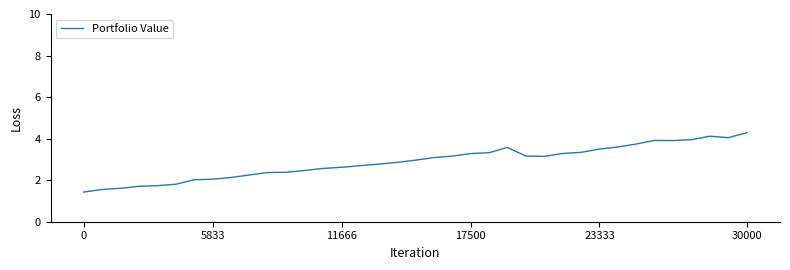

Does the chart display data point markers on the line(s)?

No